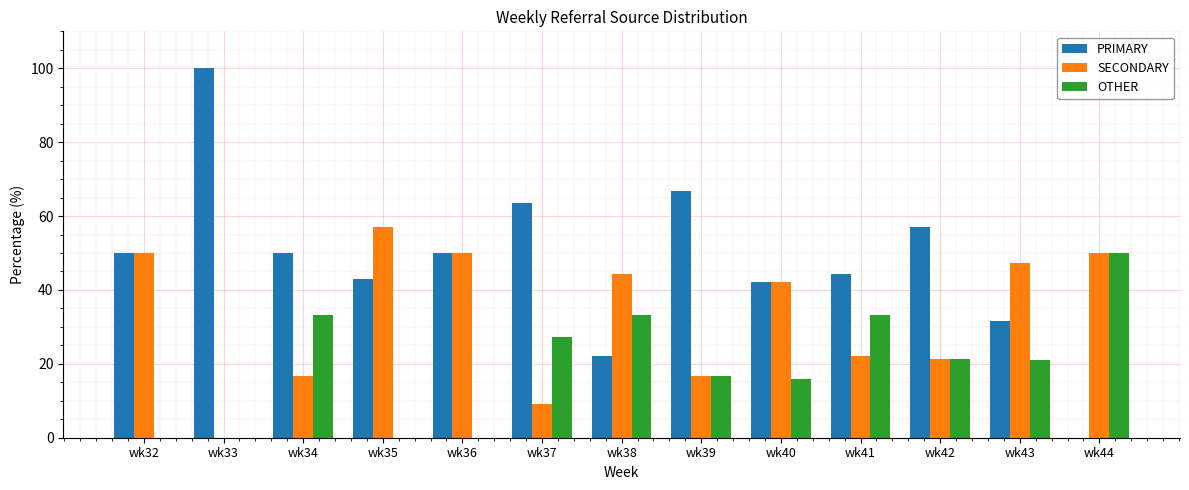

At which label is OTHER closest to 25?

wk37